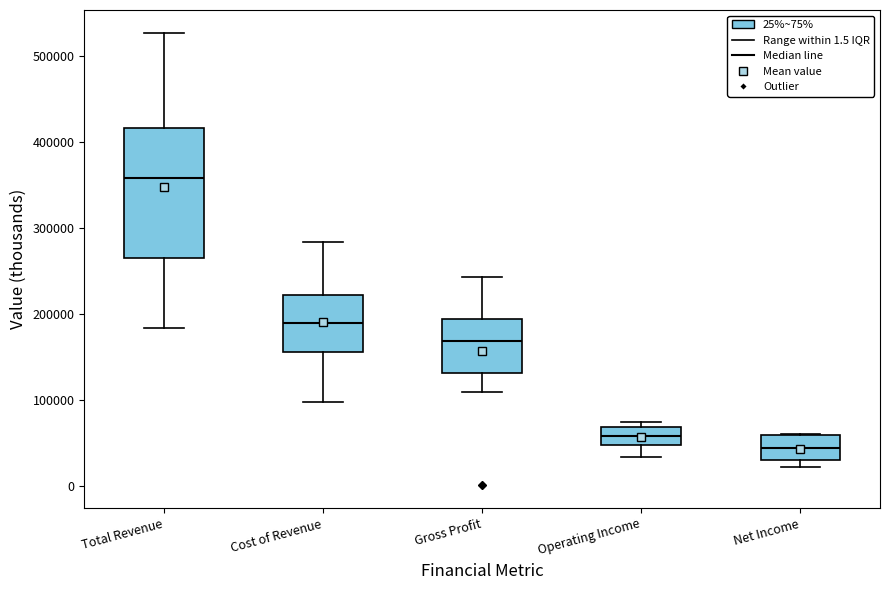

Reading left to right, transcribe this box plot: for each box, give where its median line is, the range the box spans, and where its two whiskers end, as read against the y-axis. The values are not printed on the chart, so give them approximately, as read against the axis.

Total Revenue: median 360000, box 270000 to 420000, whiskers 180000 to 530000
Cost of Revenue: median 190000, box 160000 to 220000, whiskers 100000 to 280000
Gross Profit: median 170000, box 130000 to 190000, whiskers 110000 to 240000
Operating Income: median 60000, box 50000 to 70000, whiskers 30000 to 70000 (just above the box's upper edge)
Net Income: median 40000, box 30000 to 60000, whiskers 20000 to 60000